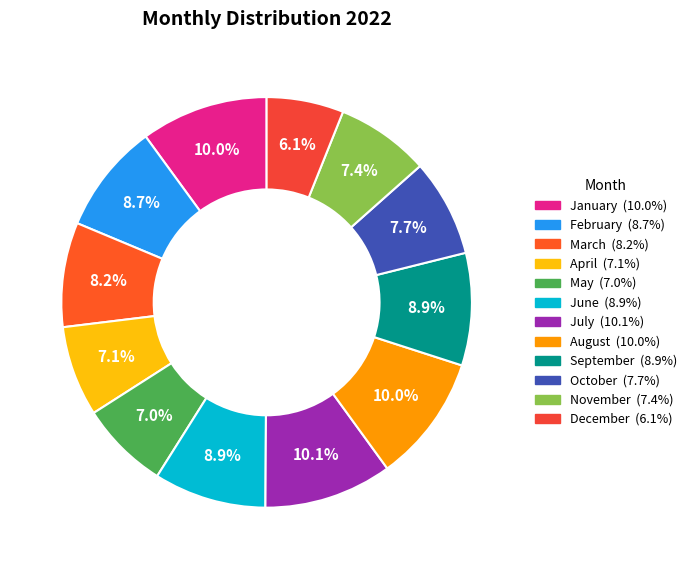

How many slices are in this pie chart?

12